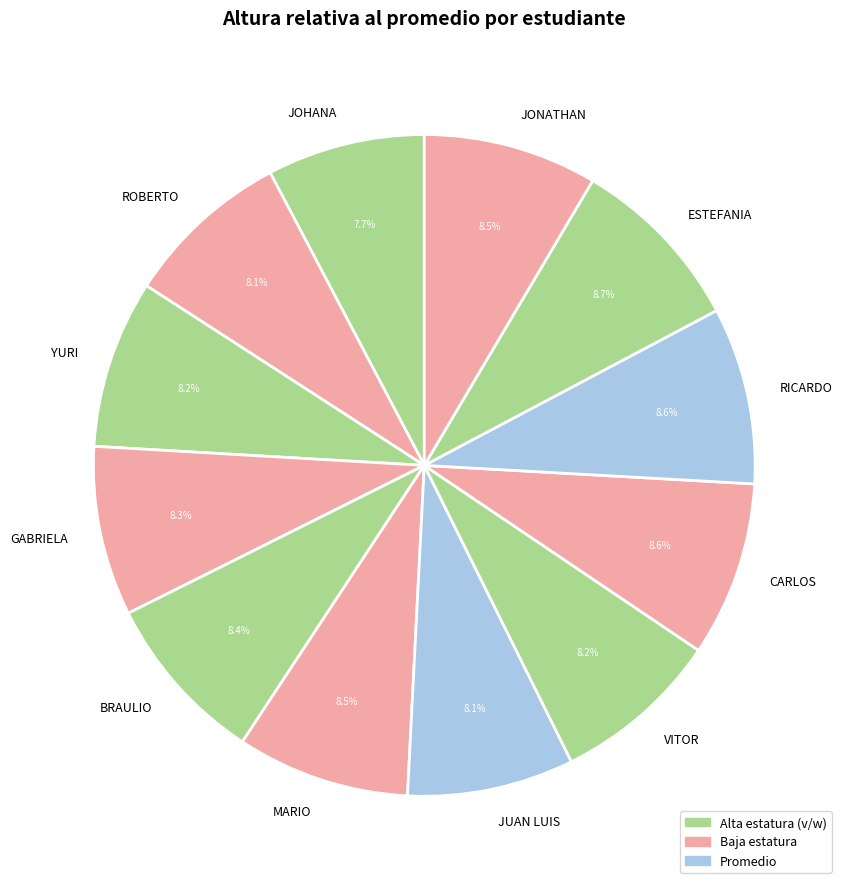

What percentage is NOT represented by RICARDO?

91.4%